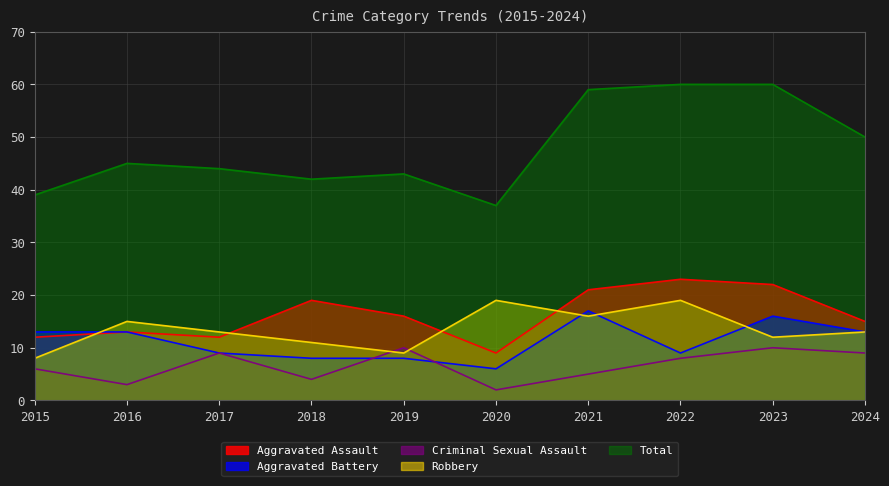

Is it true that Robbery equals 16 at 2021?

True